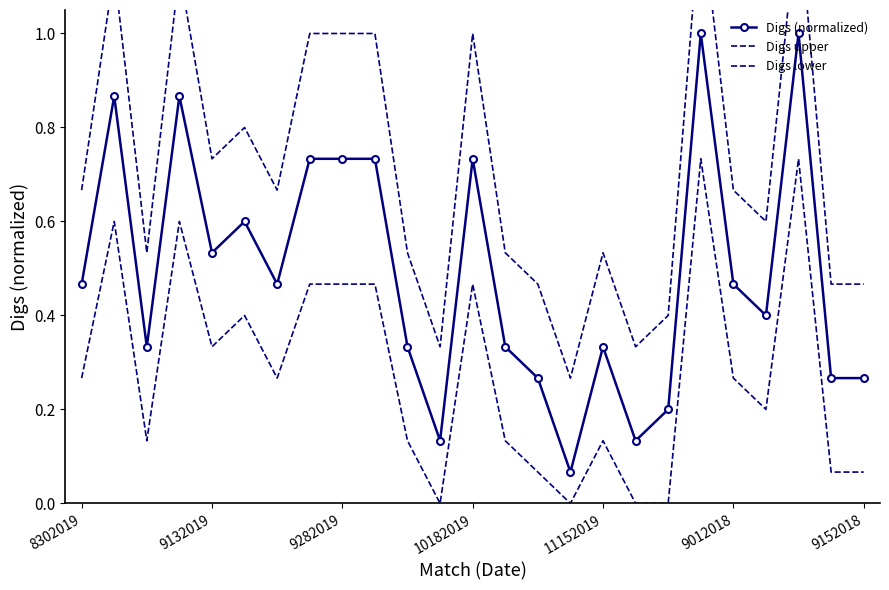

What is the difference between the second highest and minimum values in the Digs (normalized) series?

0.9